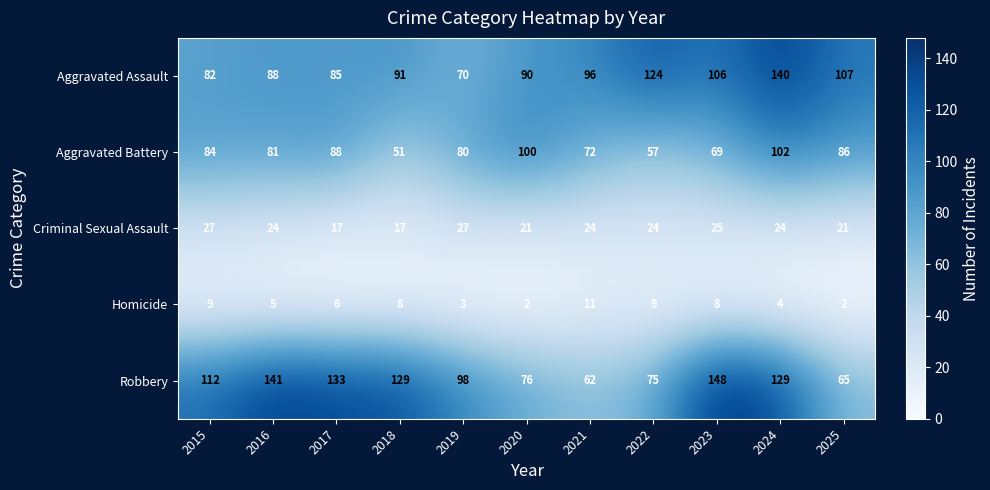

Rank the series by their maximum value, from highest to lowest.

Robbery, Aggravated Assault, Aggravated Battery, Criminal Sexual Assault, Homicide